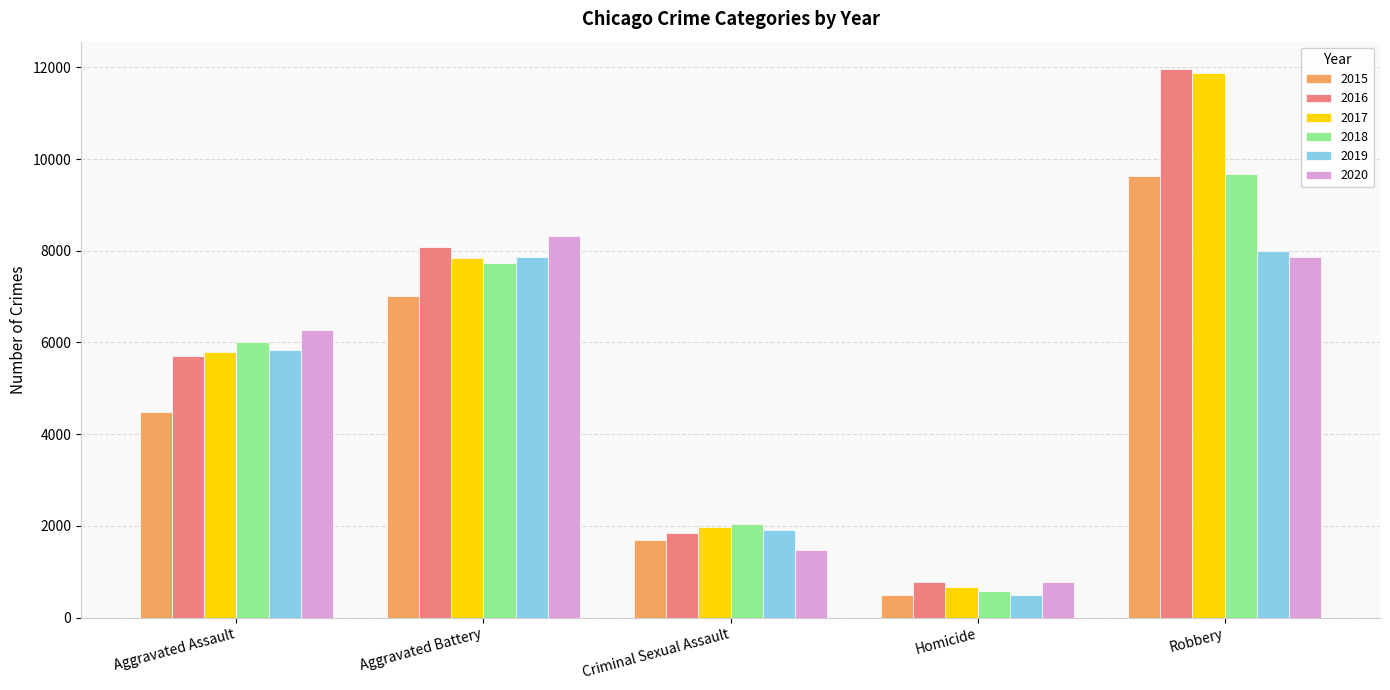

List the labels in order of 2020 value, largest first.

Aggravated Battery, Robbery, Aggravated Assault, Criminal Sexual Assault, Homicide